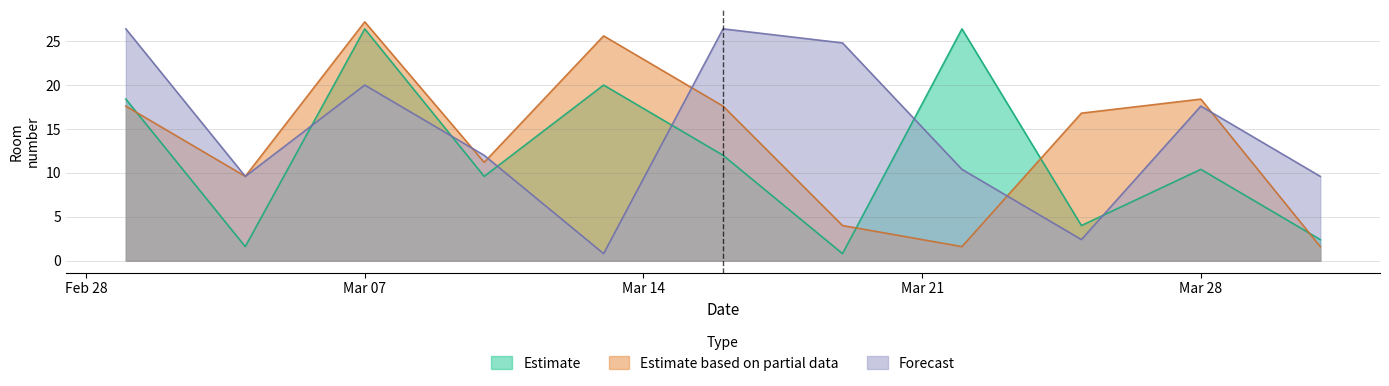

True or false: Estimate and Estimate based on partial data intersect in this chart.

True